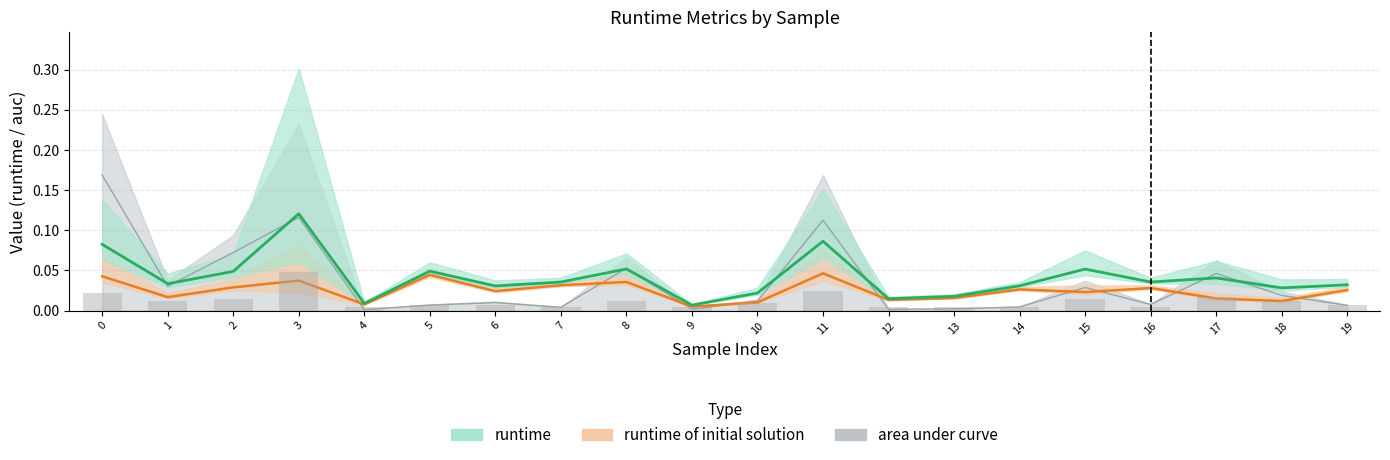

Are the bars horizontal?

No